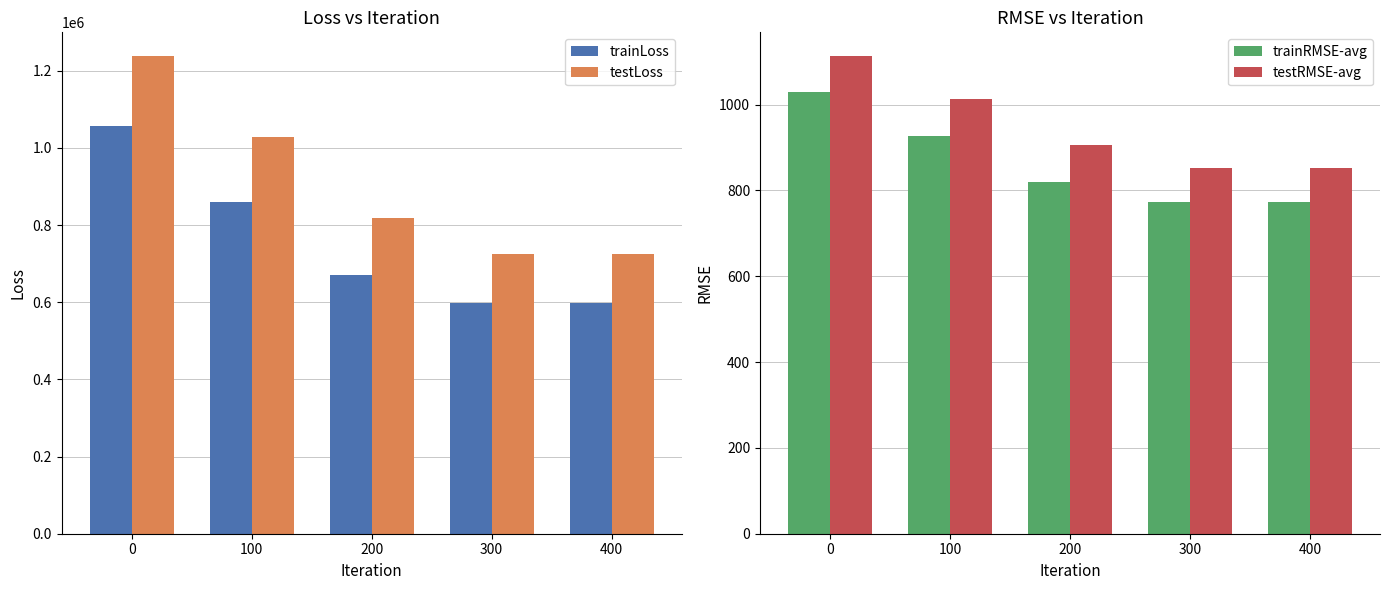

What is the difference between the testRMSE-avg values at 400 and 200?

53.1